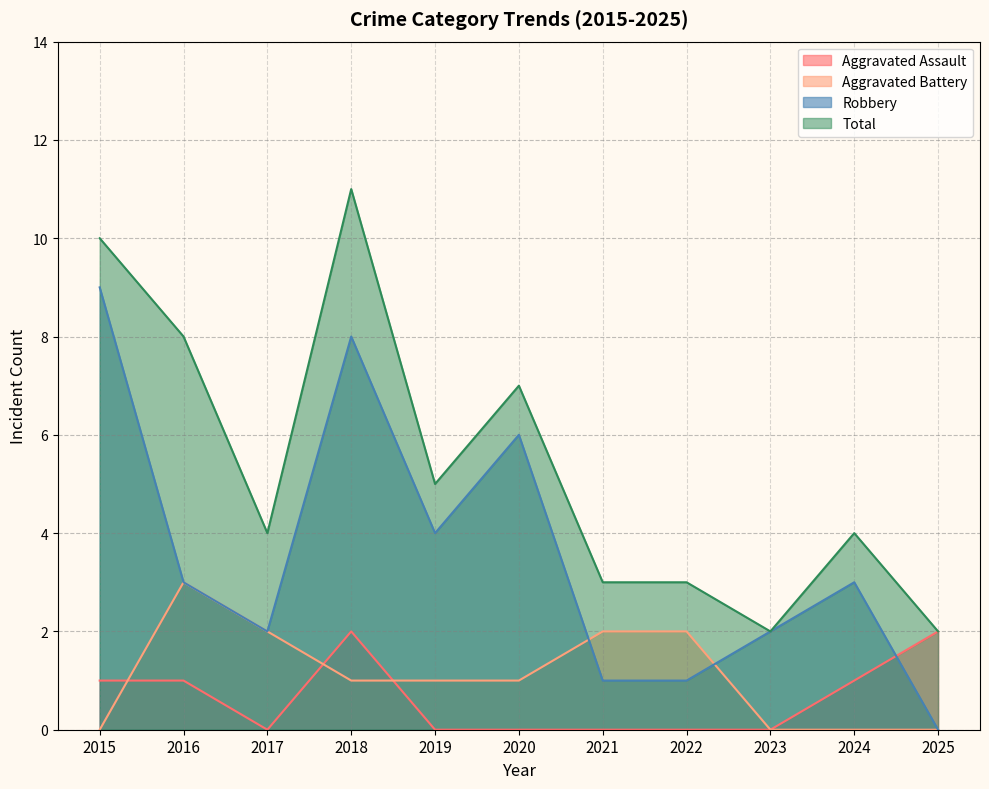

What is the difference between the highest and lowest values at 2015?

10